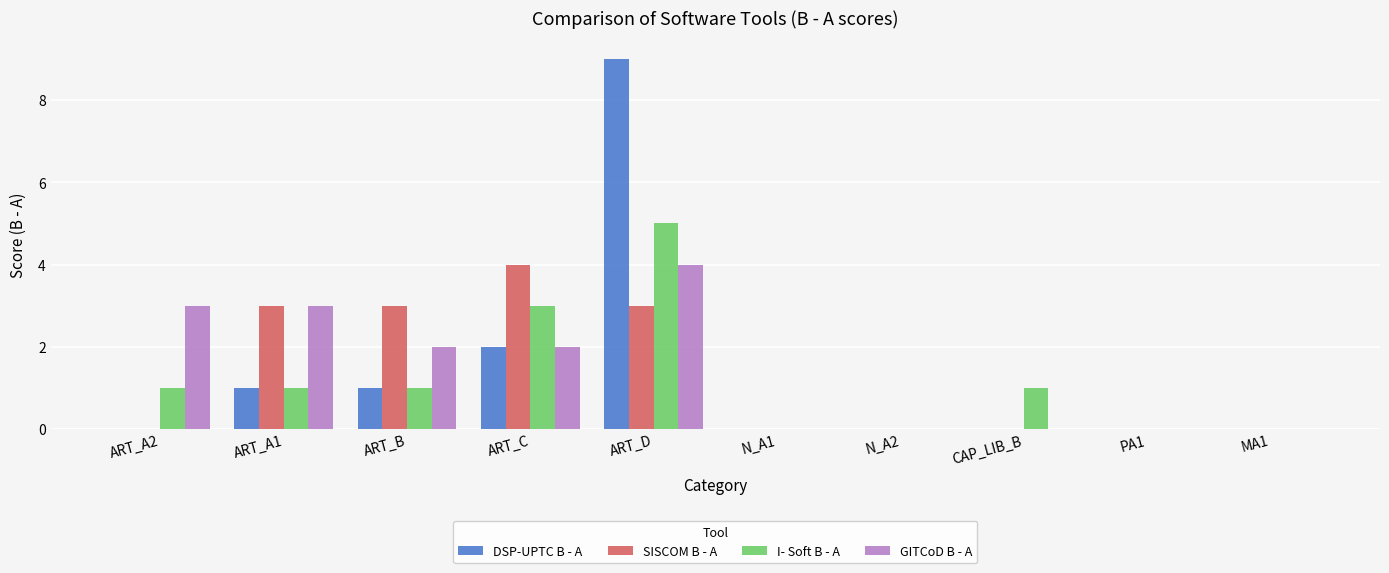

Reading left to right, transcribe all the data shown in this chart.

DSP-UPTC B - A: 0	1	1	2	9	0	0	0	0	0
SISCOM B - A: 0	3	3	4	3	0	0	0	0	0
I- Soft B - A: 1	1	1	3	5	0	0	1	0	0
GITCoD B - A: 3	3	2	2	4	0	0	0	0	0